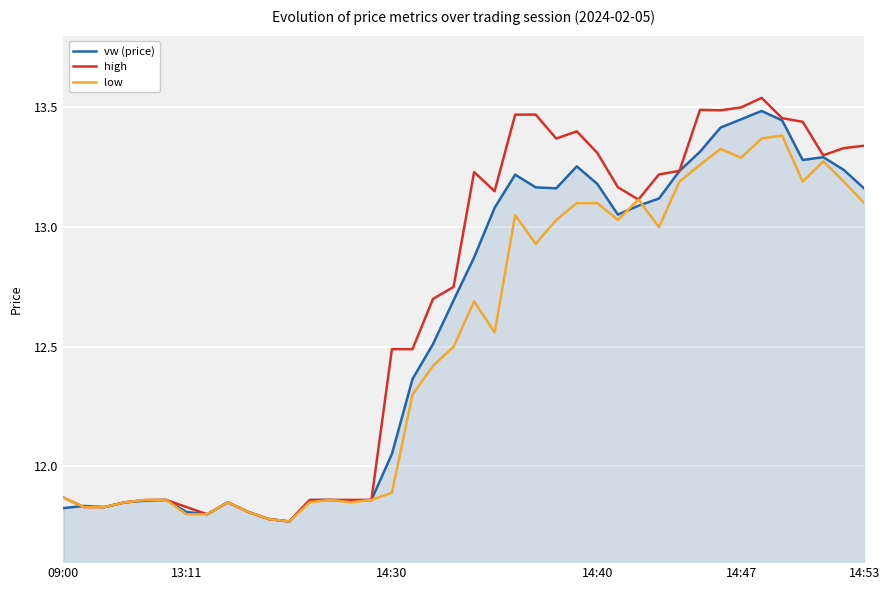

Which series has the widest spread of values?

high